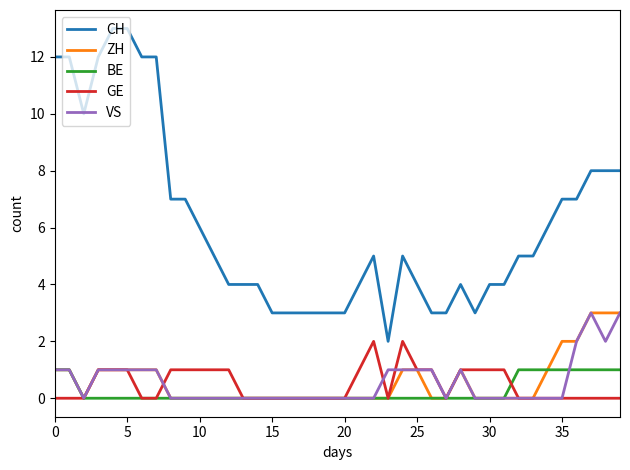

True or false: CH and ZH cross at least once.

False